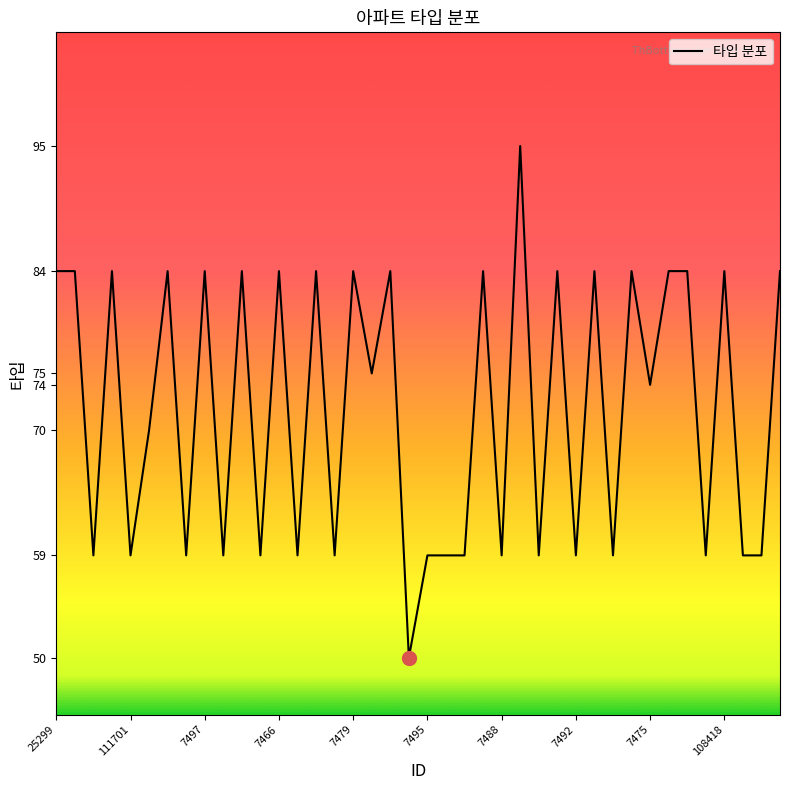

What is the minimum value shown in the chart?

50